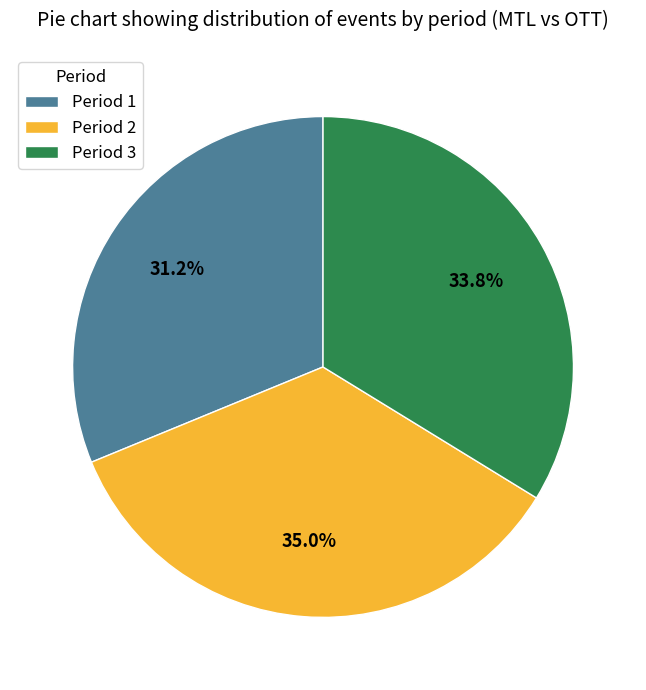

How many segments does this pie chart have?

3